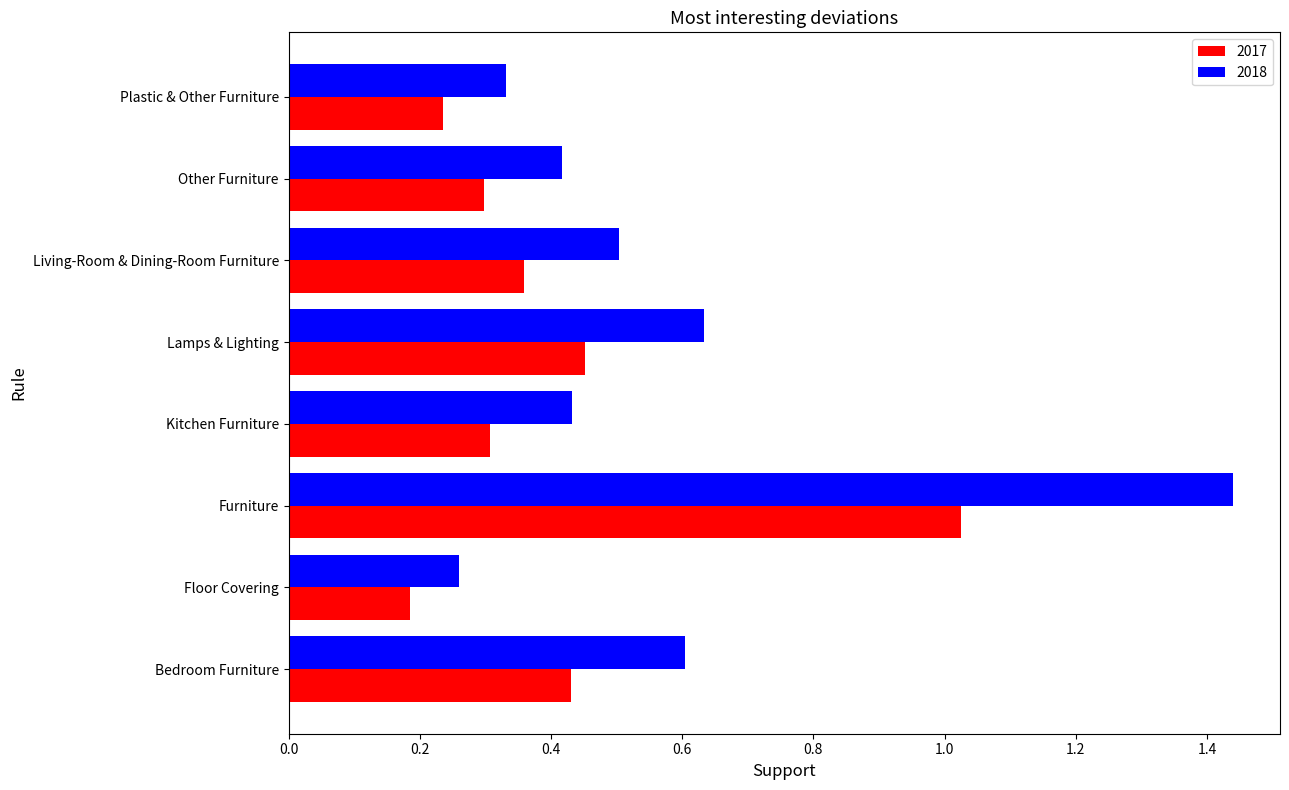

Which series changed the most between Furniture and Kitchen Furniture?

2018